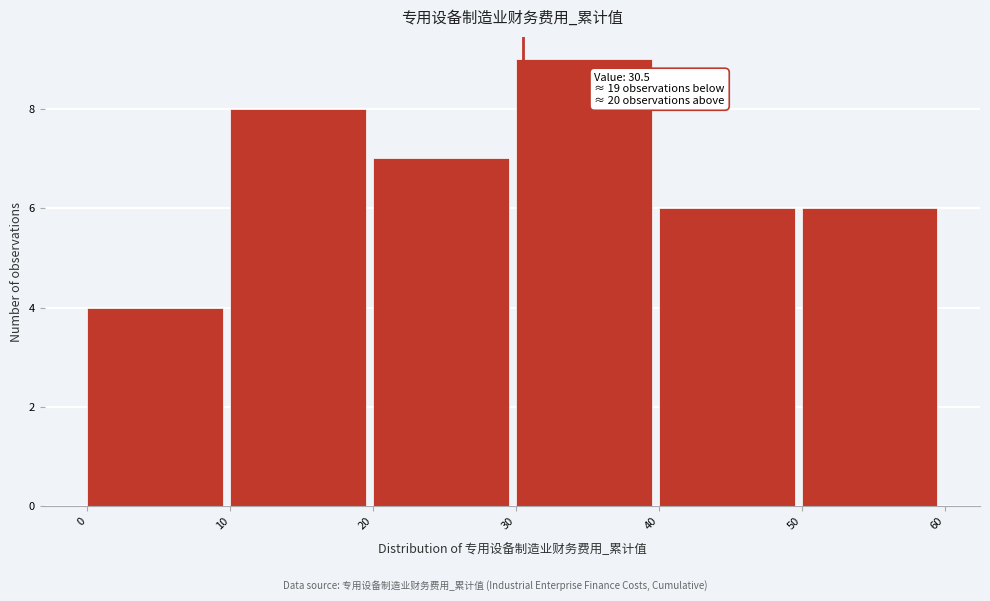

Over which range of the x-axis is the bar tallest?

30 to 40